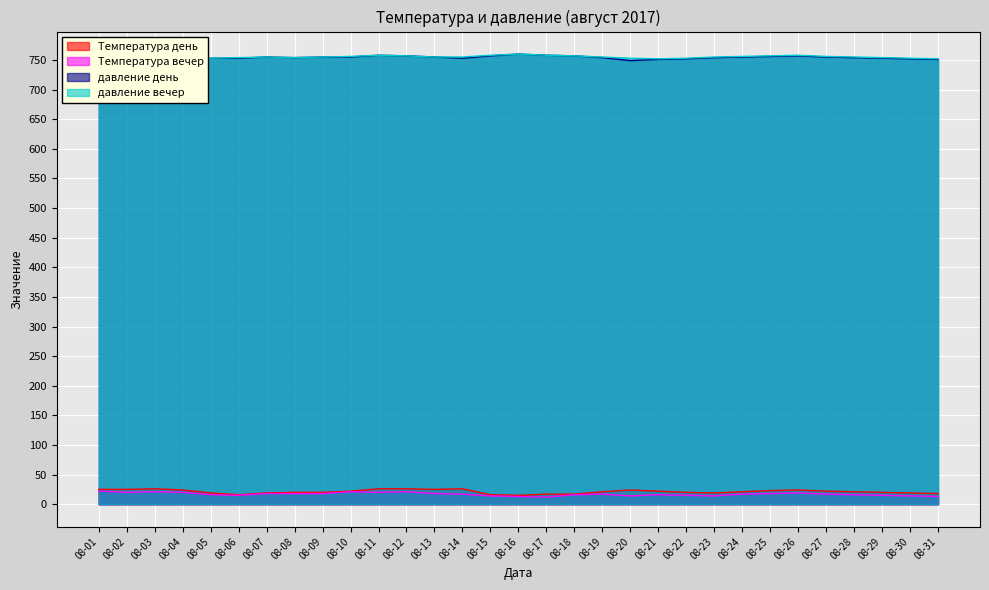

Rank the series at 08-04 from highest to lowest value.

давление день, давление вечер, Температура день, Температура вечер